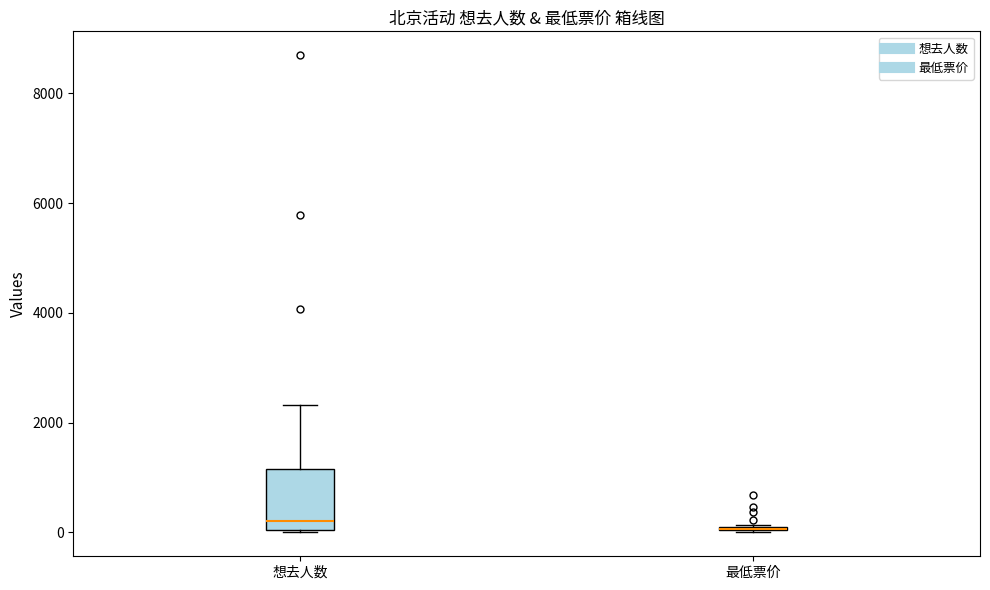

Reading left to right, transcribe this box plot: for each box, give where its median line is, the range the box spans, and where its two whiskers end, as read against the y-axis. The values are not printed on the chart, so give them approximately, as read against the axis.

想去人数: median 200, box 0 to 1200, whiskers 0 to 2400
最低票价: box collapsed to a line at 0, whiskers 0 to 200